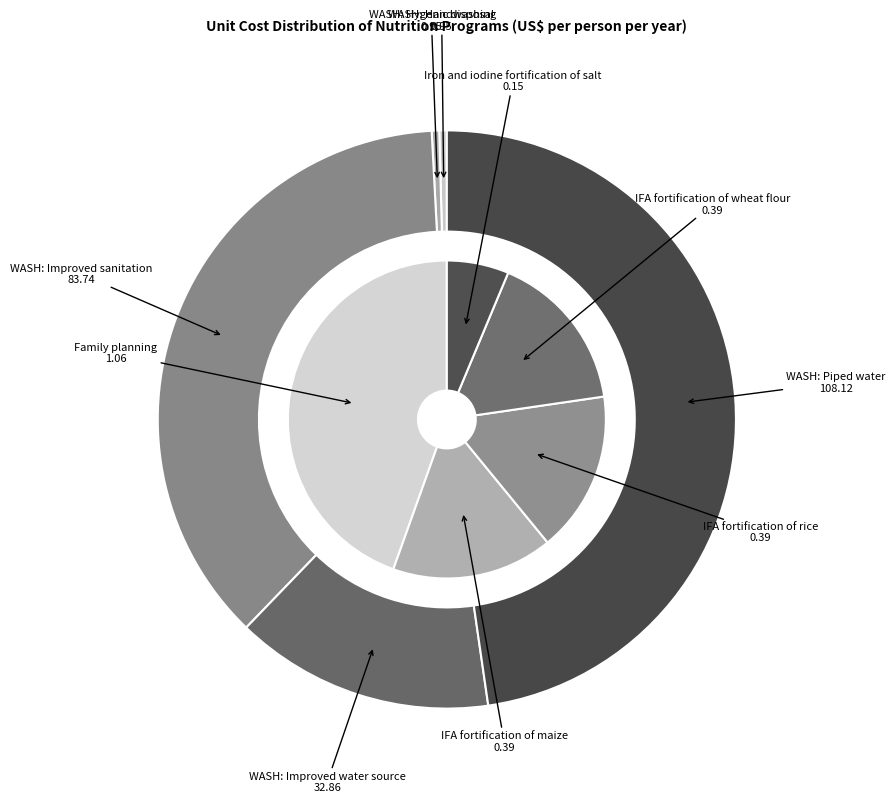

How many segments does this pie chart have?

10